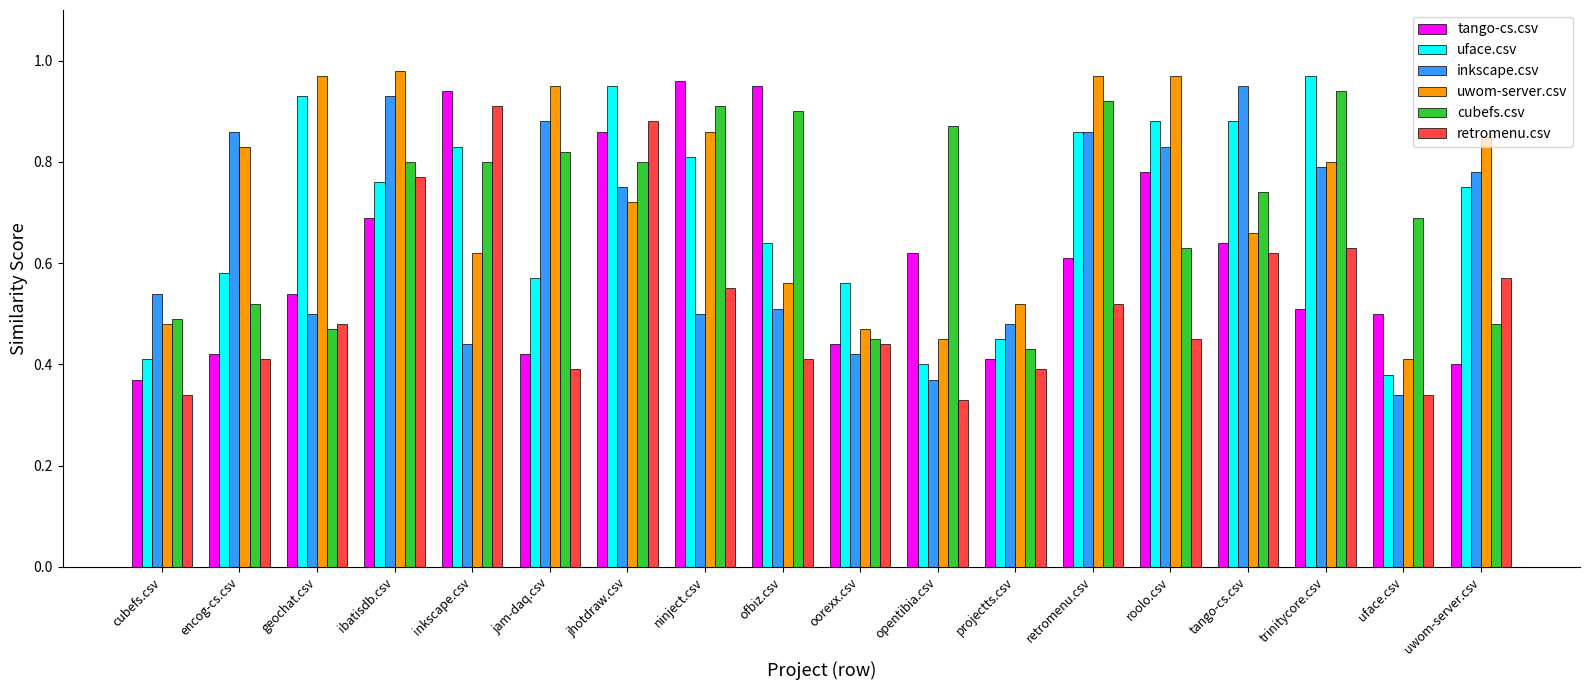

Is the value of retromenu.csv at encog-cs.csv greater than the value of uface.csv at ofbiz.csv?

No